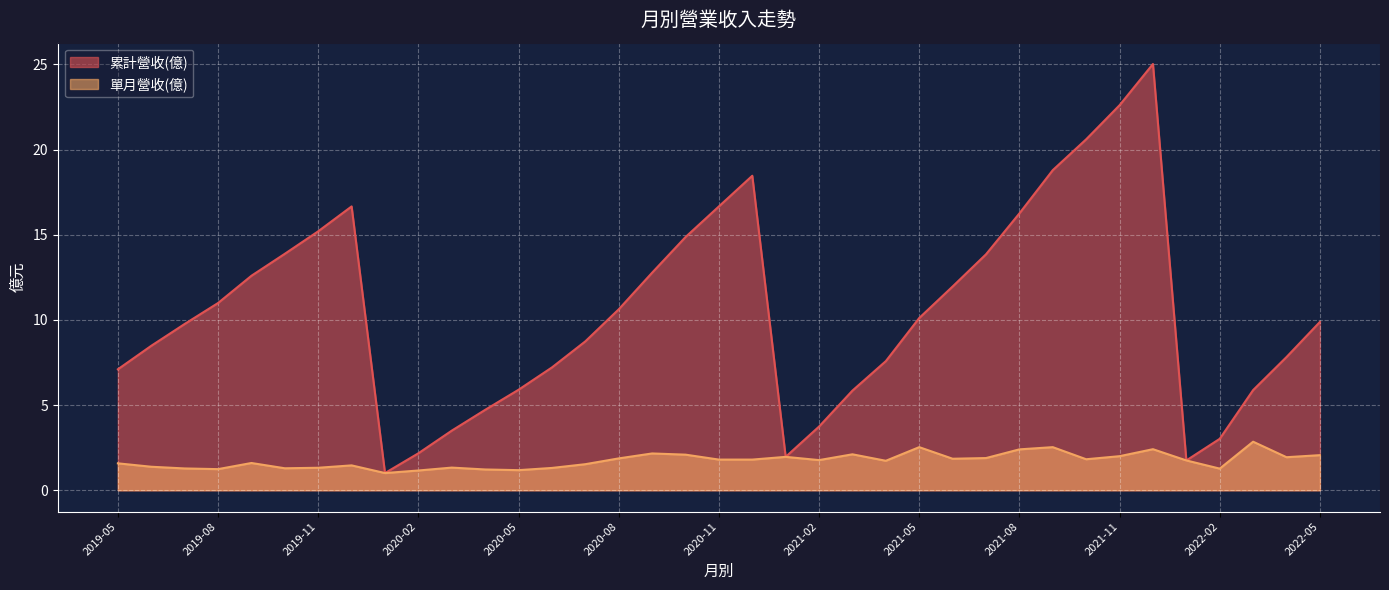

True or false: 累計營收(億) and 單月營收(億) intersect in this chart.

False